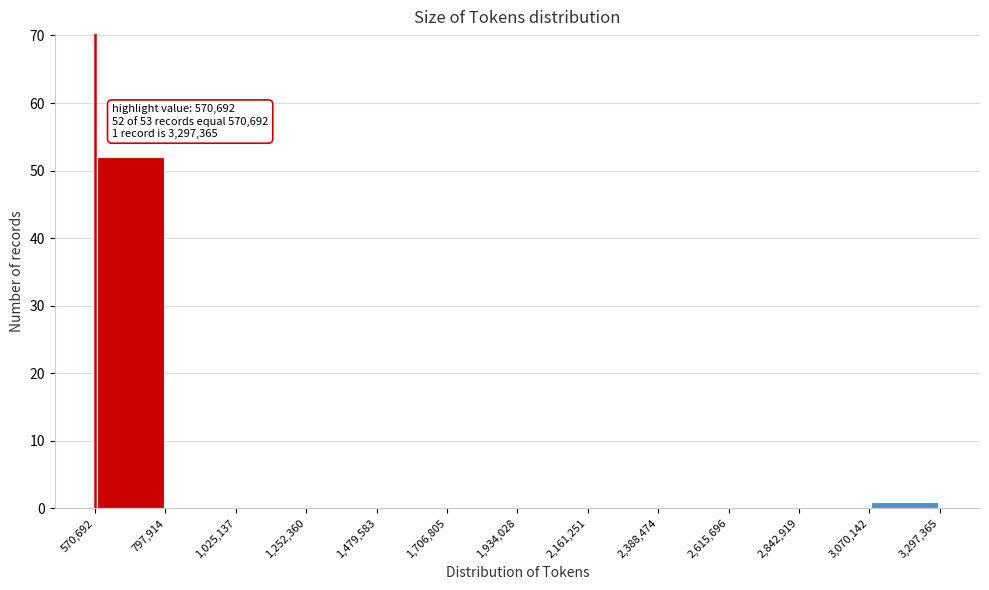

Which range on the x-axis has the tallest bar?

570,692 to 797,914